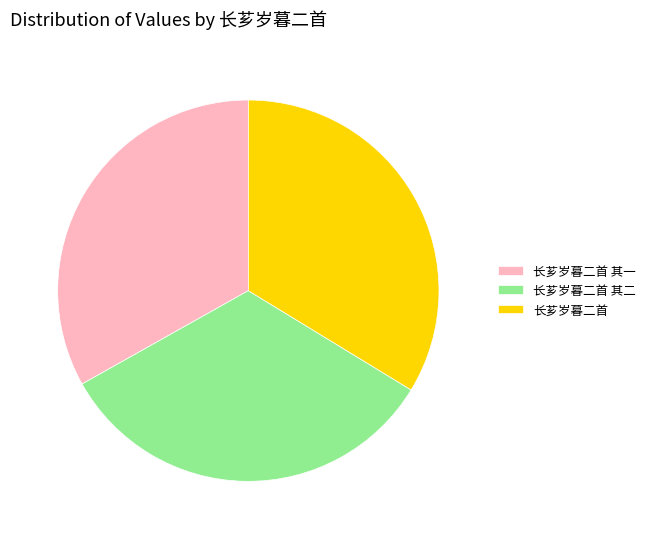

Do 长芗岁暮二首 and 长芗岁暮二首 其一 together represent more than half of the pie?

Yes